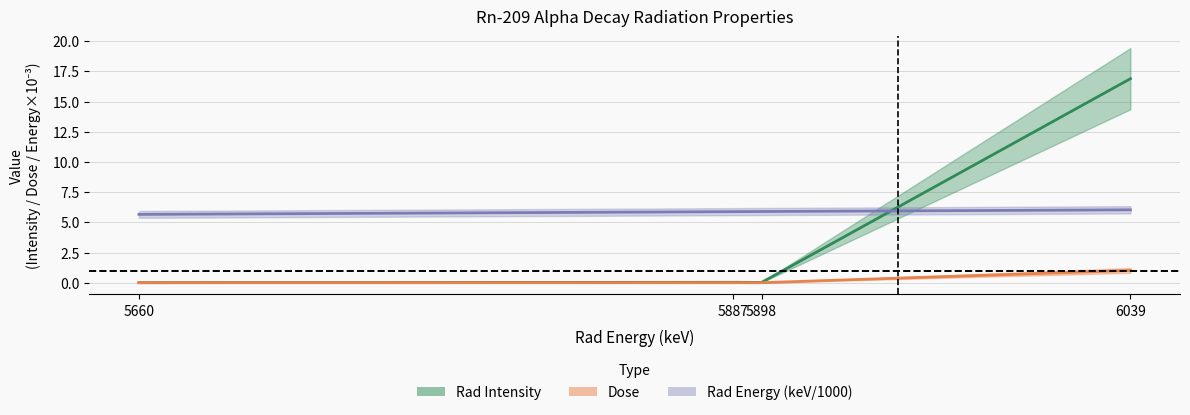

What is the average value of the Dose series?

0.3